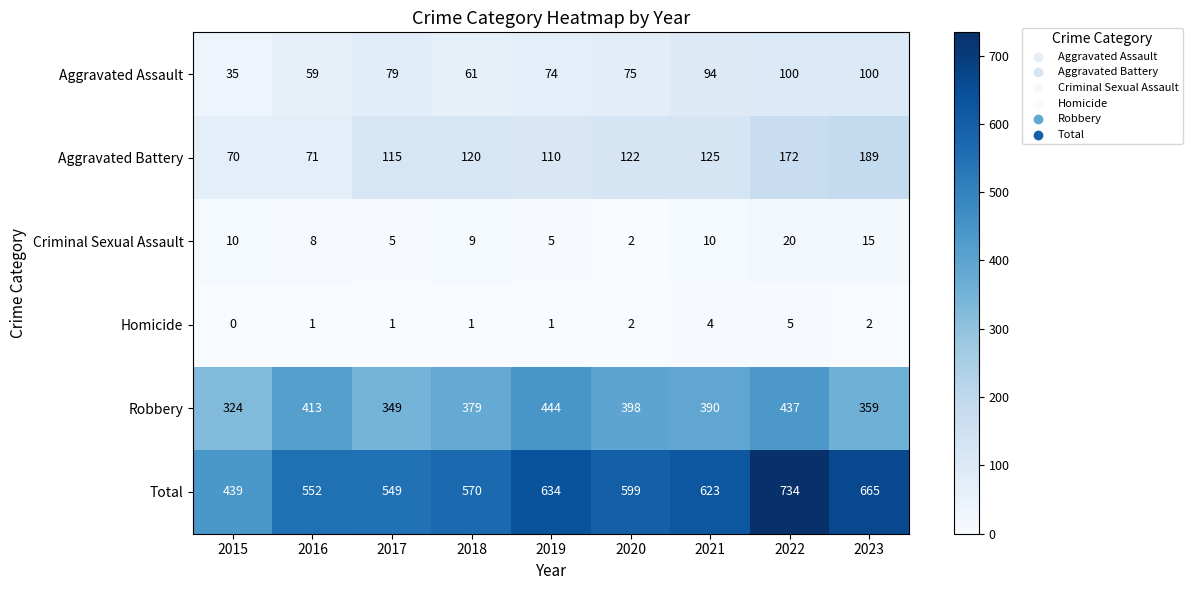

At which label does Aggravated Assault first exceed 75?

2017